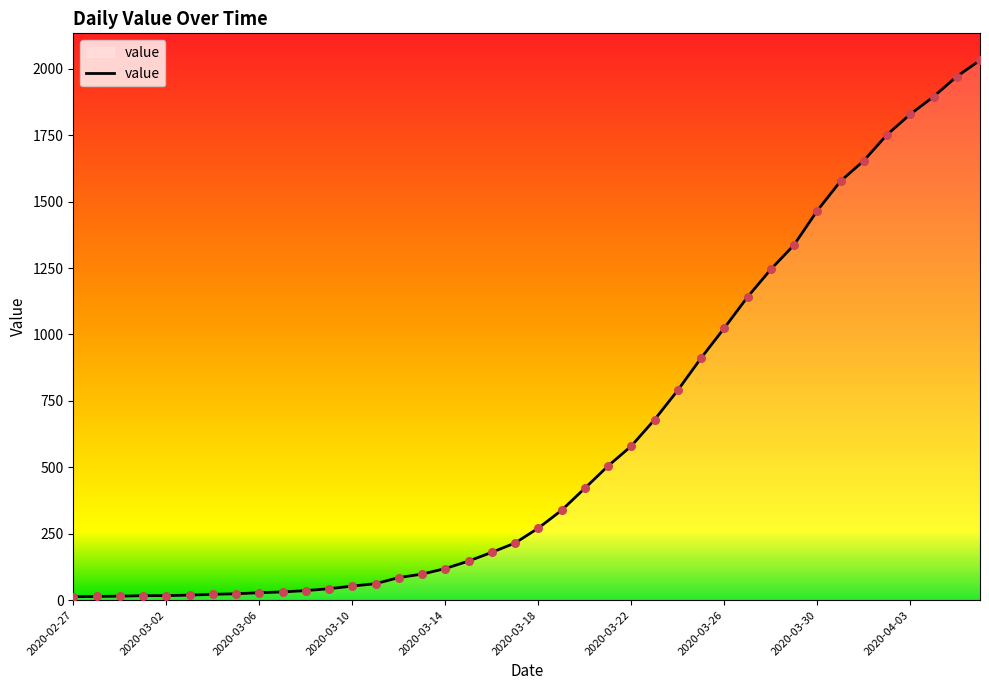

What is the maximum value shown in the chart?

2032